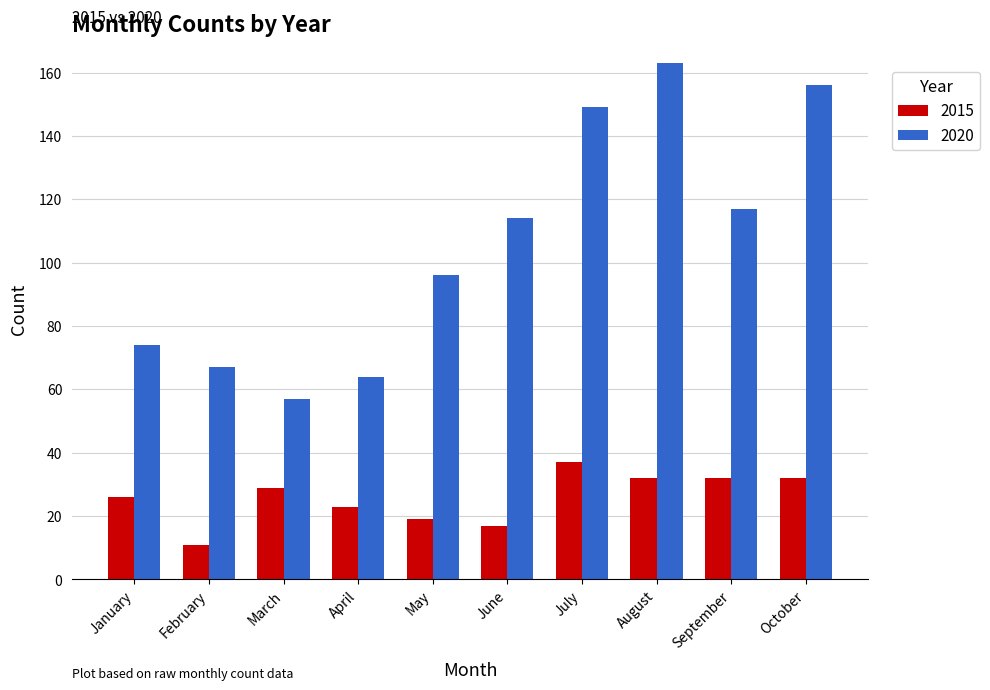

What is the total value across all series at July?

186